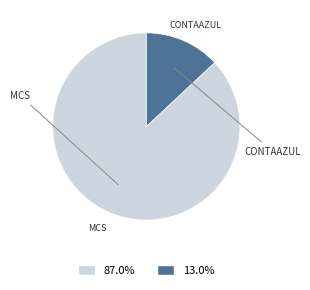

What is the ratio of the value at 87.0% to the value at 13.0%?

6.7